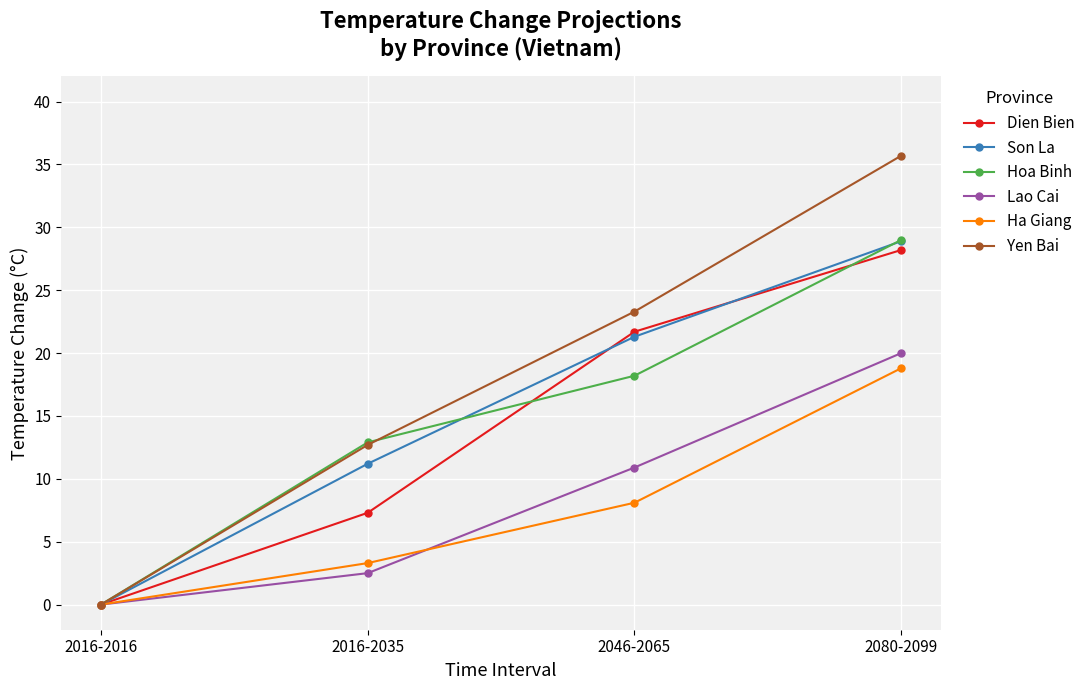

True or false: Ha Giang has more than 2 interior local peaks.

False